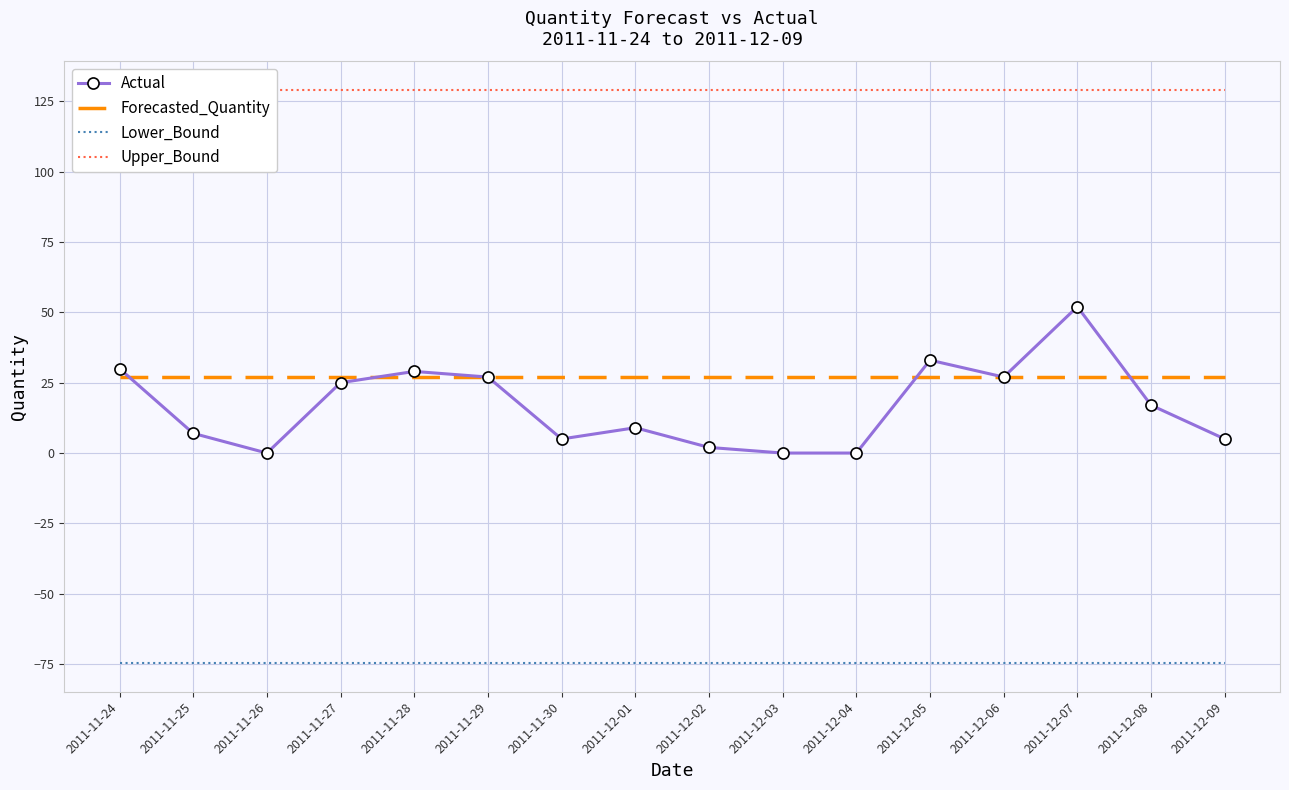

At which category does the chart reach its peak across all series?

2011-11-24